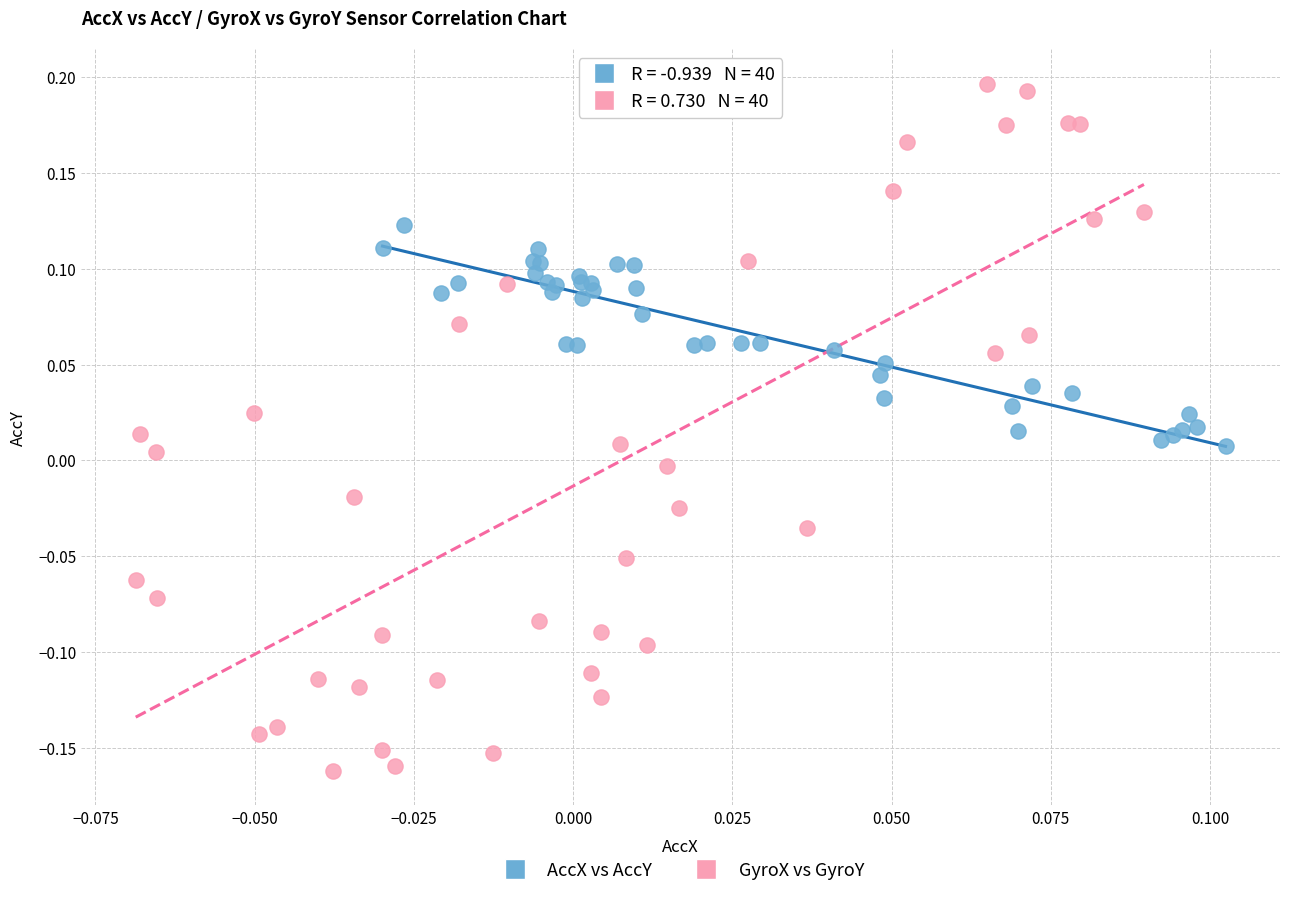

What are all the series names shown in the legend?

AccX vs AccY, GyroX vs GyroY